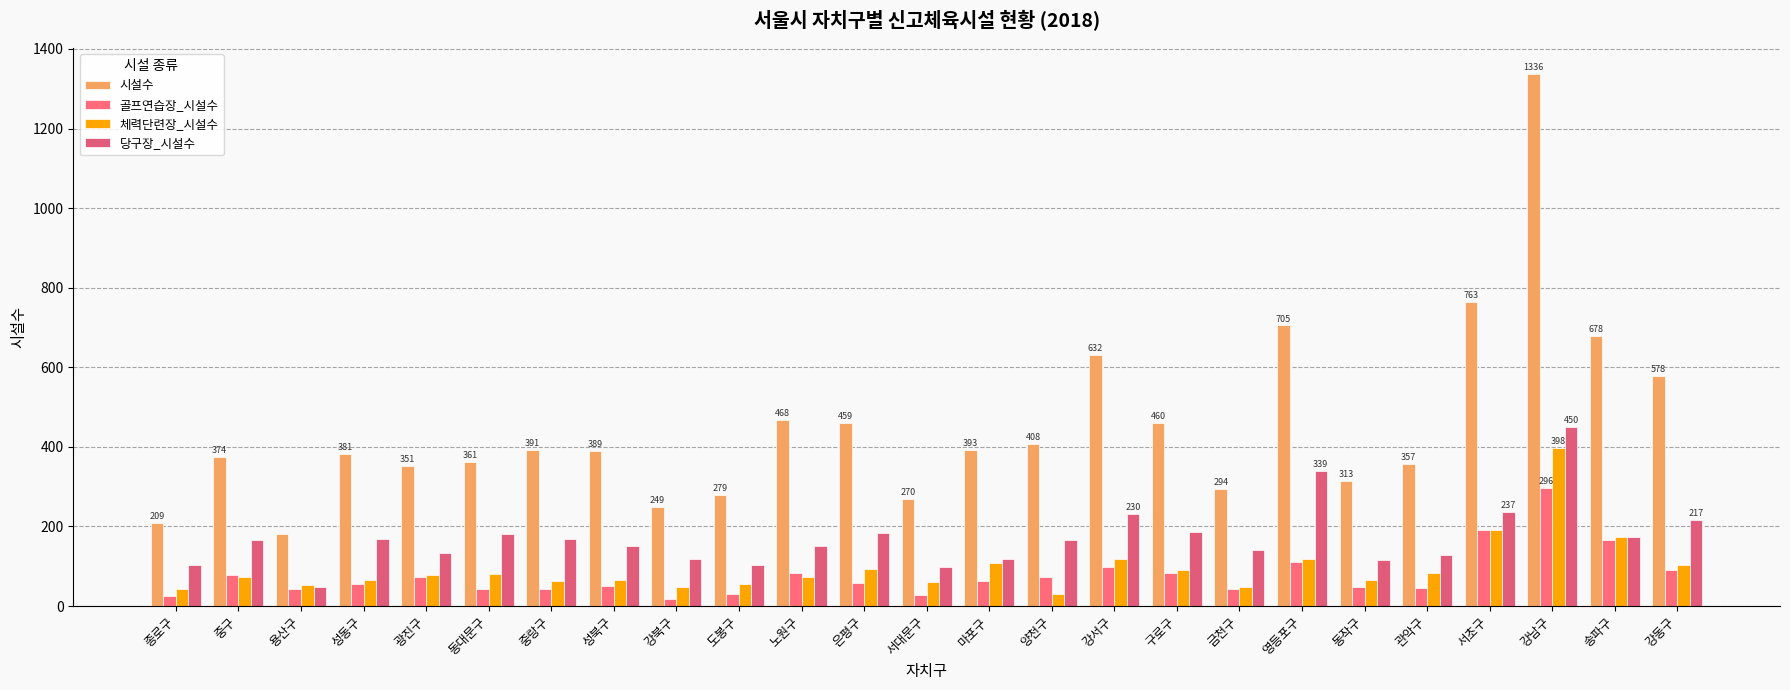

What is the value of the 당구장_시설수 bar at the 4th from the left?

168